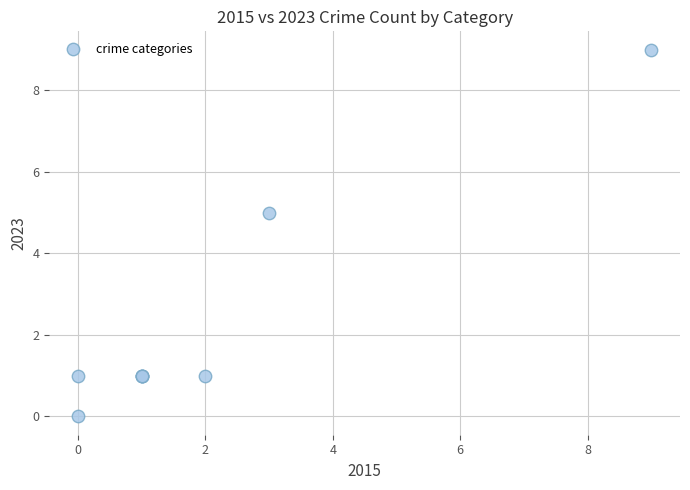

What Y value in the scatter plot is closest to 4?

5